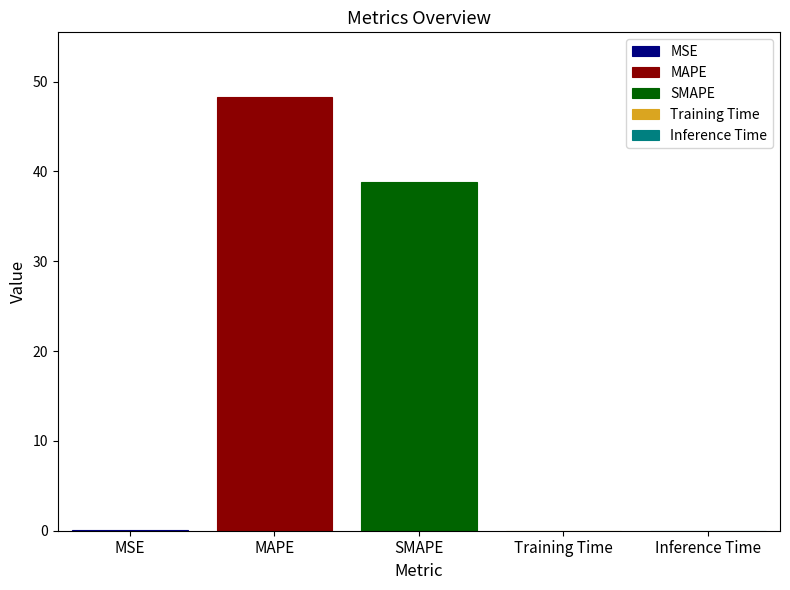

The value of MAPE at SMAPE is 72.6. True or false?

False